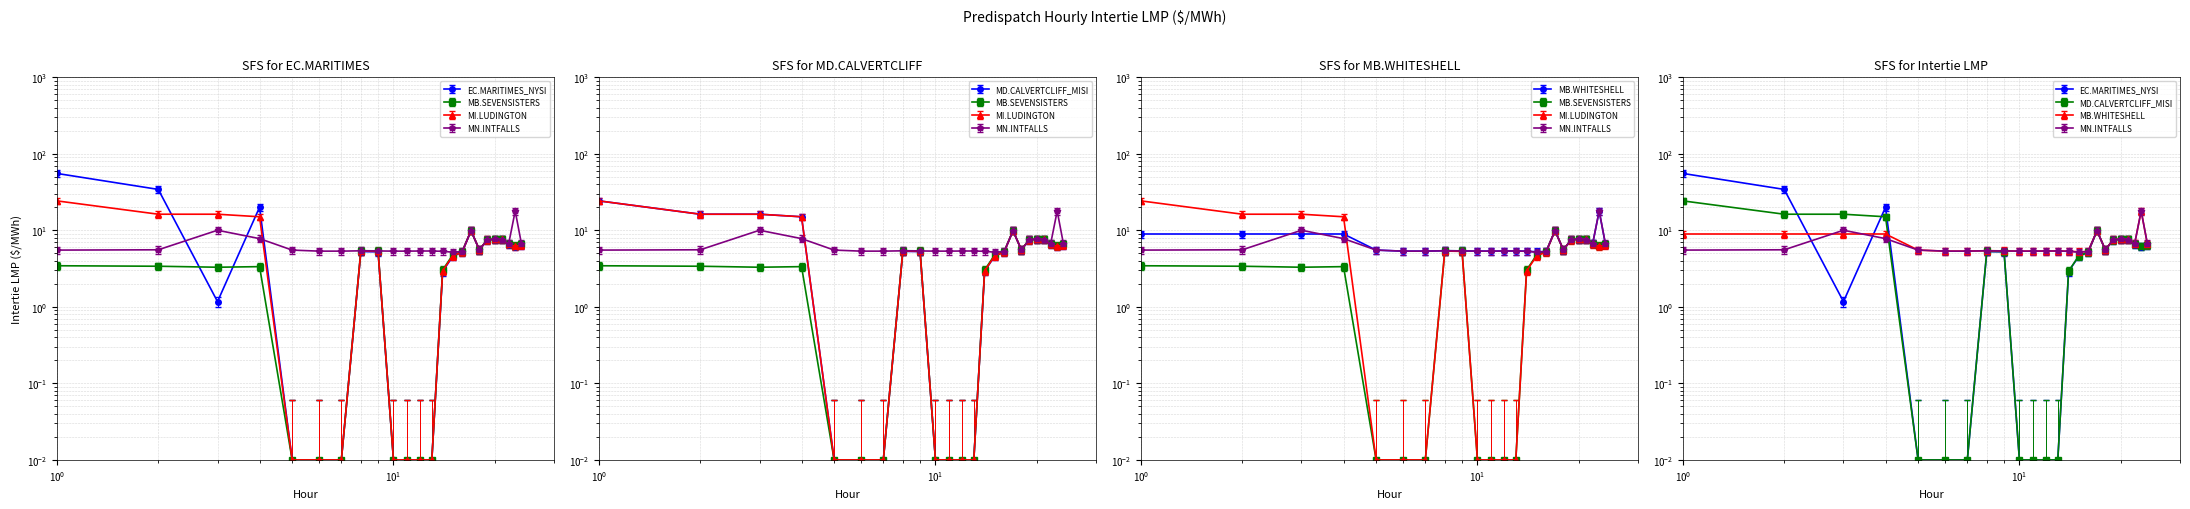

How many interior local peaks does the MN.INTFALLS series have?

5